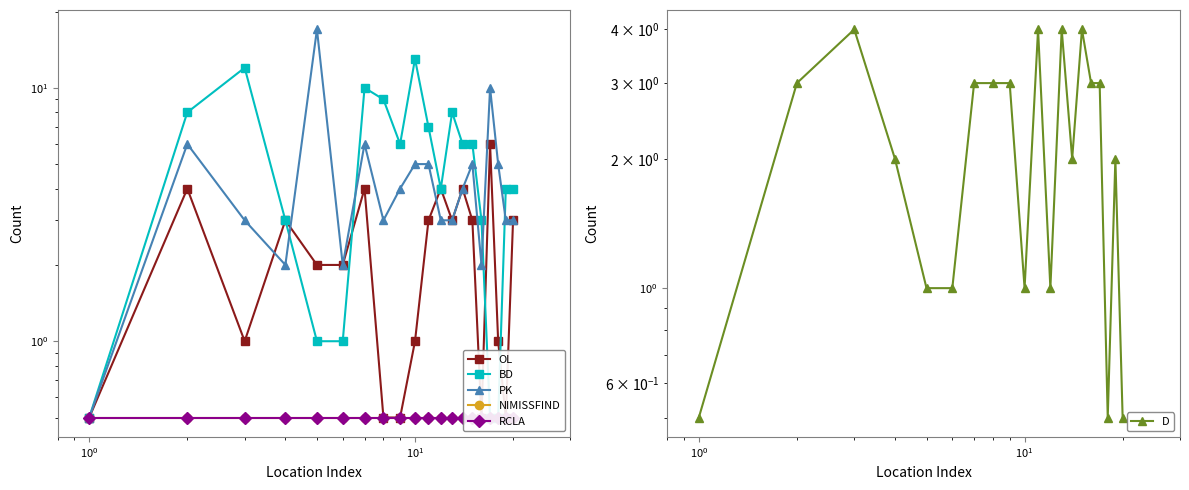

List the series in order of their peak value, highest first.

PK, BD, OL, D, NIMISSFIND, RCLA